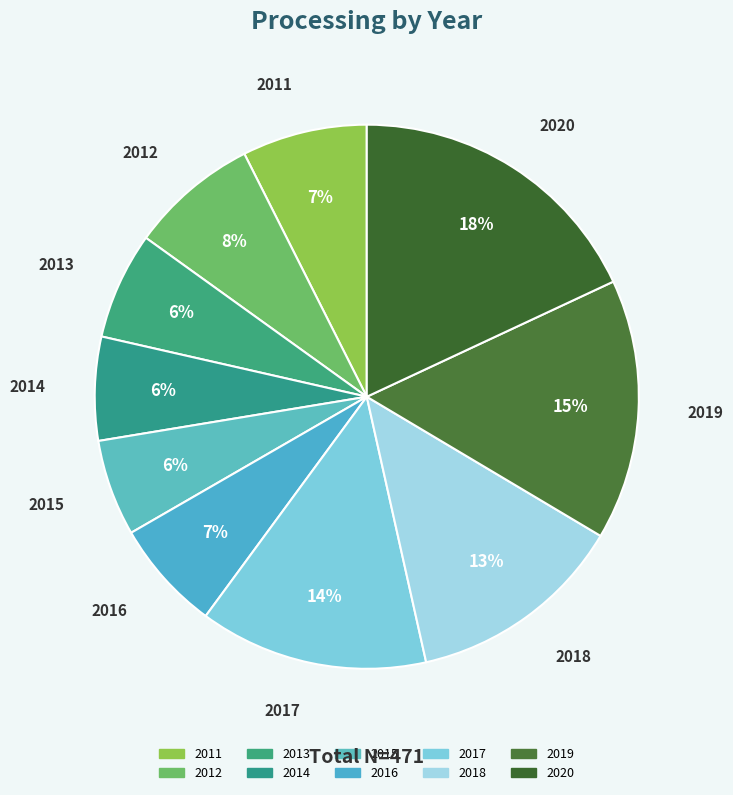

Which has a higher value, 2013 or 2012?

2012